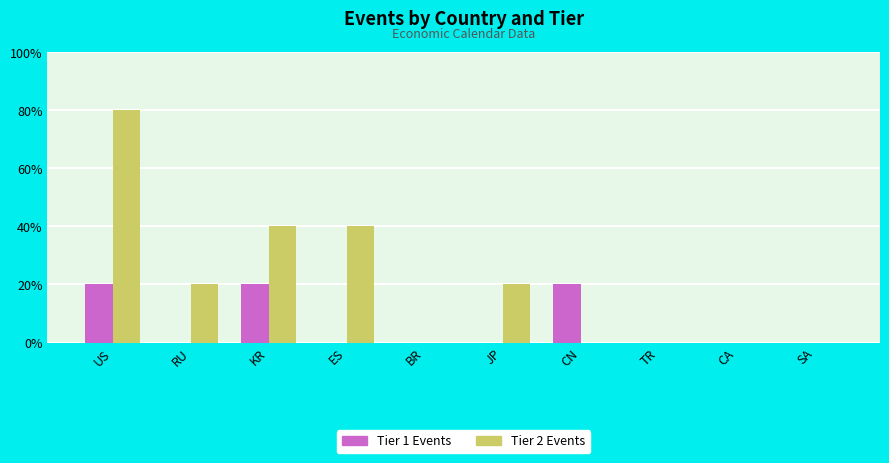

What position from the left is ES?

4